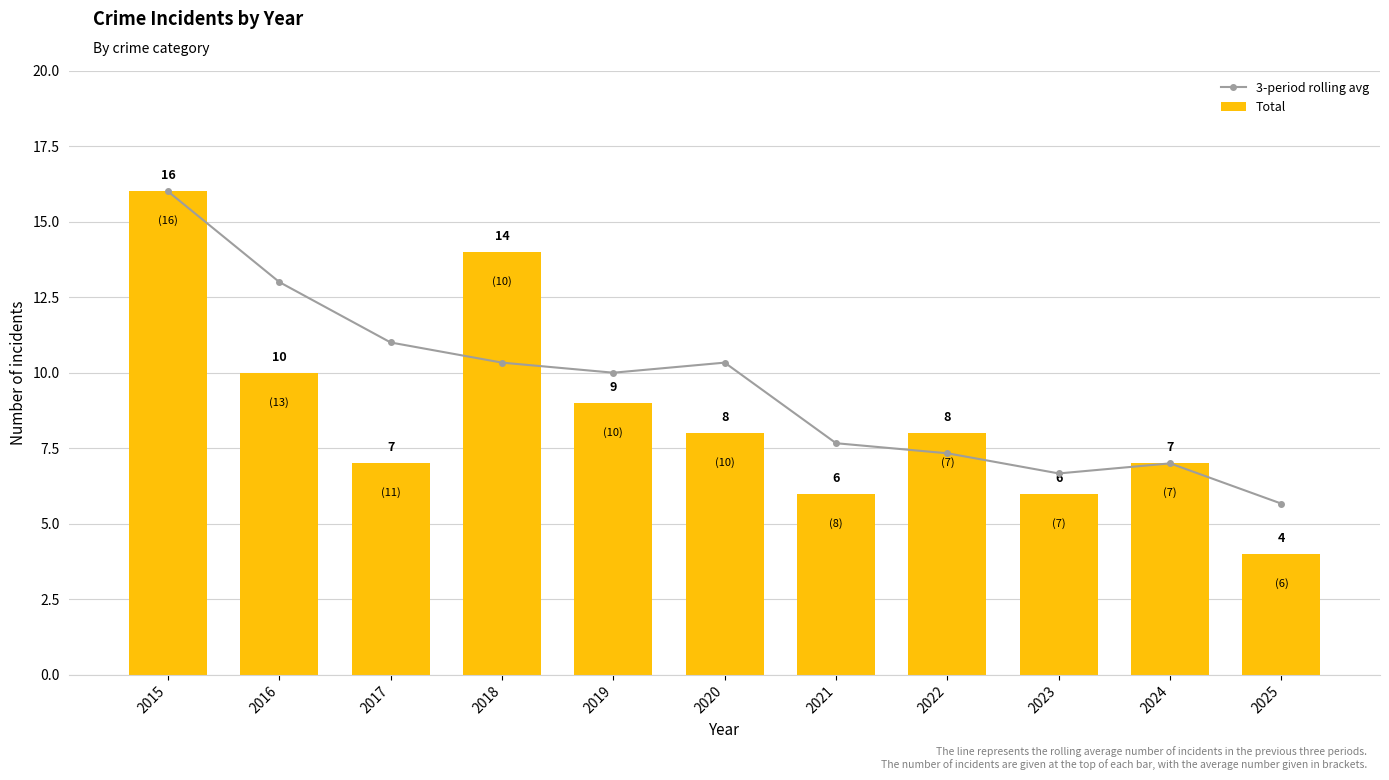

True or false: Total has a value of 7.0 at 2024.

True